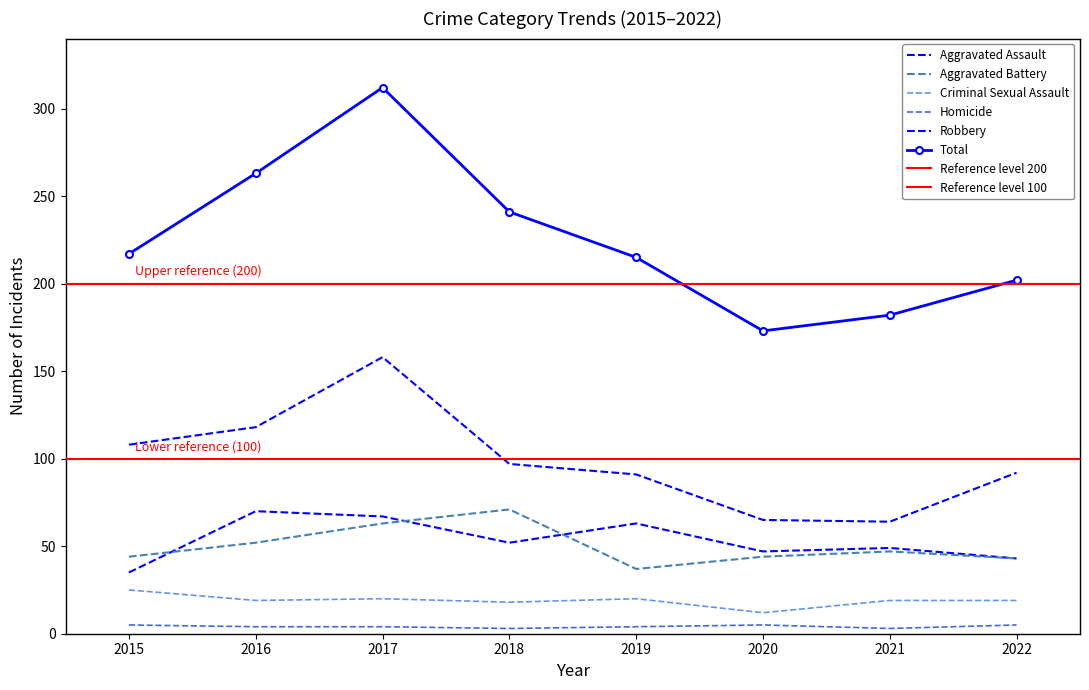

True or false: Criminal Sexual Assault and Total intersect in this chart.

False